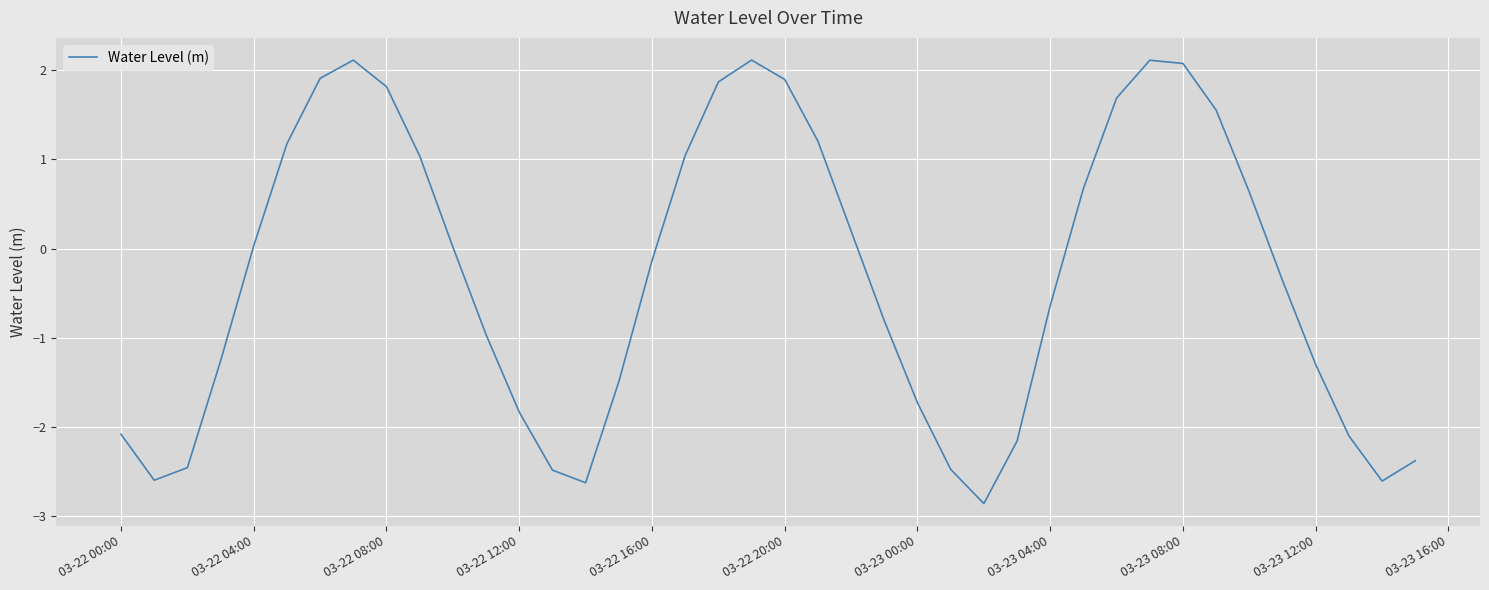

What is the minimum value shown in the chart?

-2.9